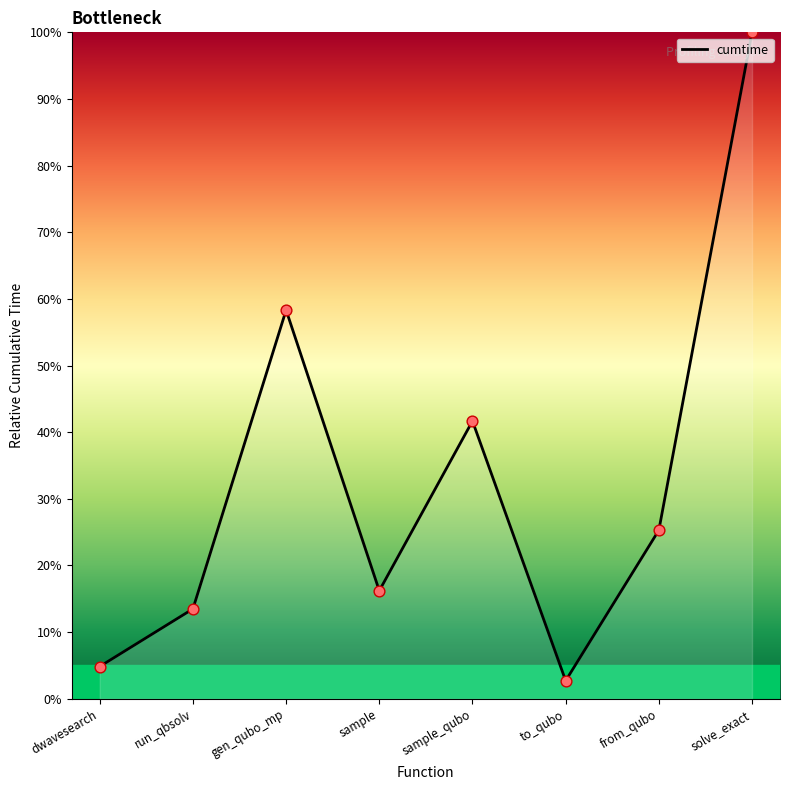

What is the change in value from sample to from_qubo?

+9.1